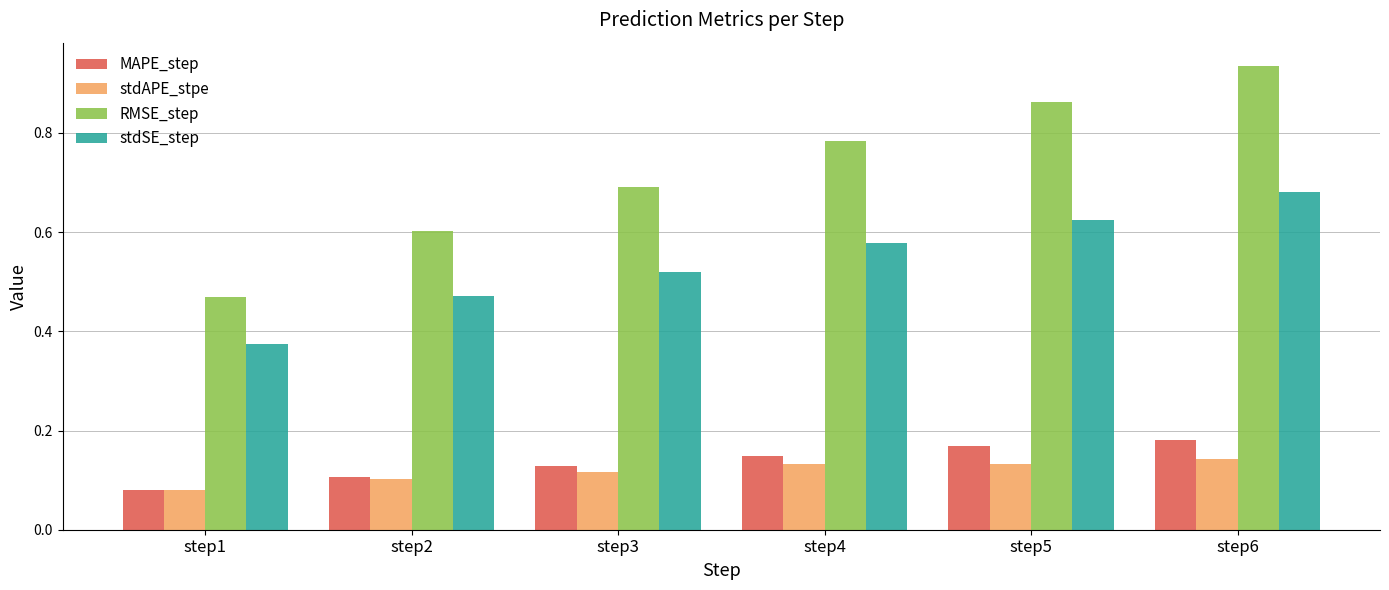

What is the total value across all series at step3?

1.5